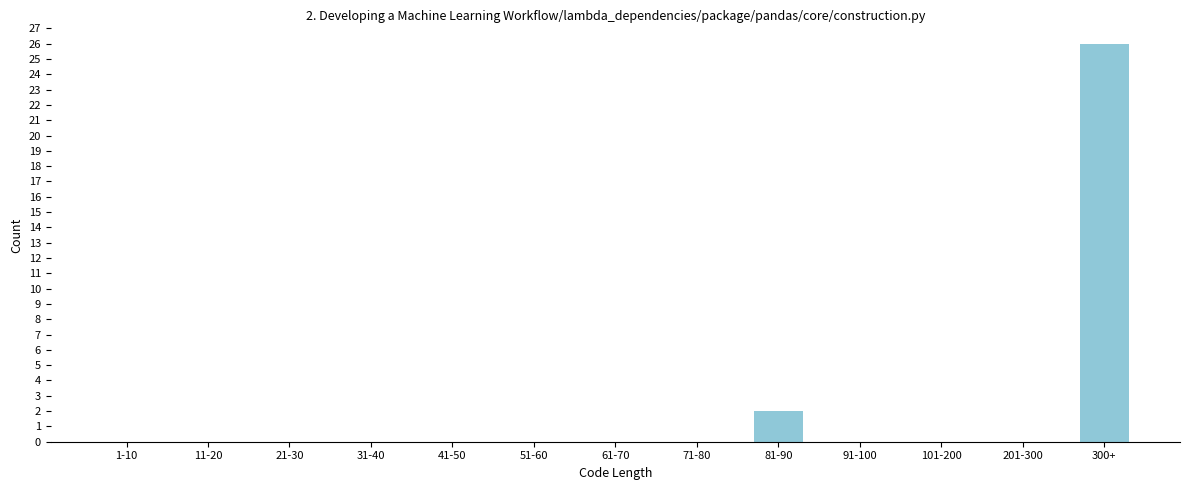

Reading left to right, extract all data points from this chart.

1-10=0	11-20=0	21-30=0	31-40=0	41-50=0	51-60=0	61-70=0	71-80=0	81-90=2	91-100=0	101-200=0	201-300=0	300+=26